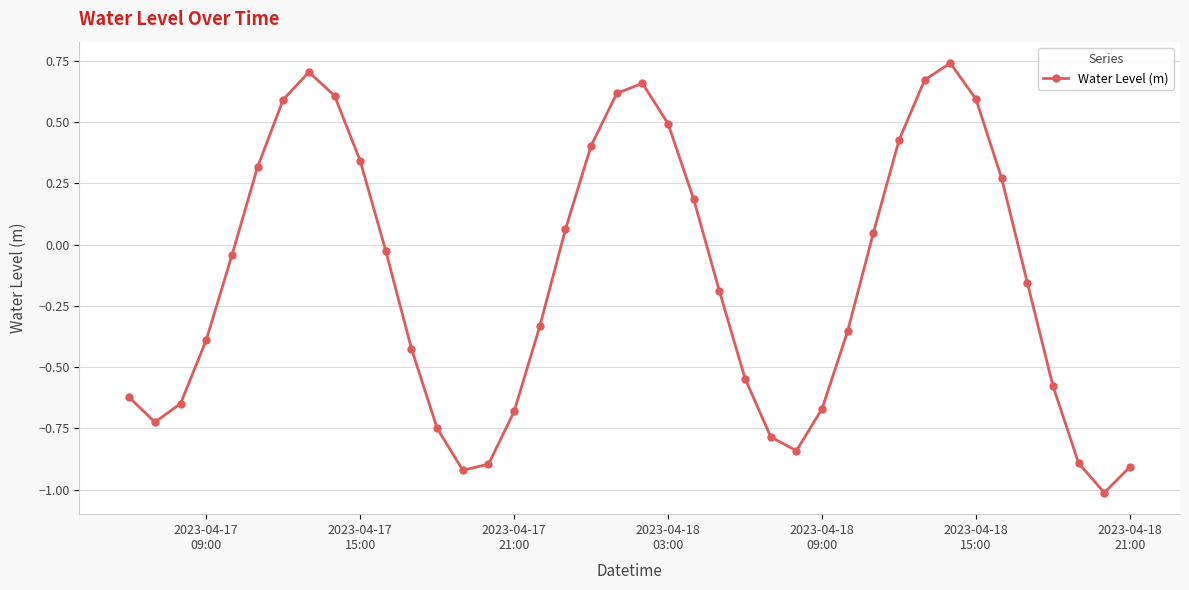

What is the difference between the maximum and minimum values?

1.8